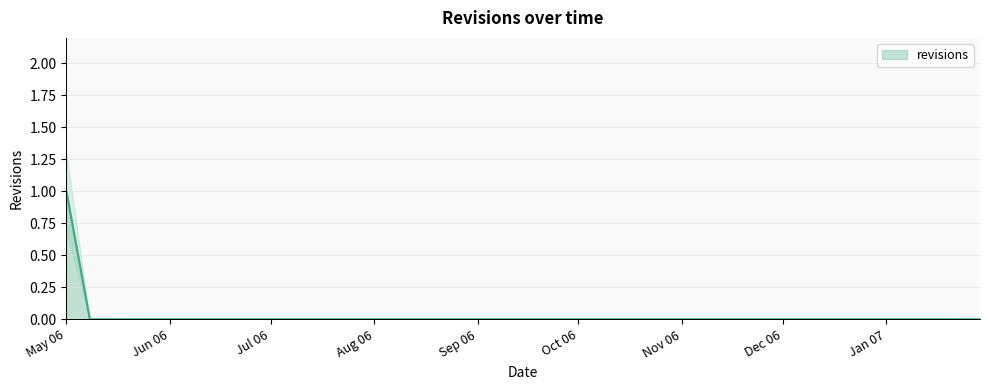

The chart shows a value of 0 at 2006-12-04. True or false?

True